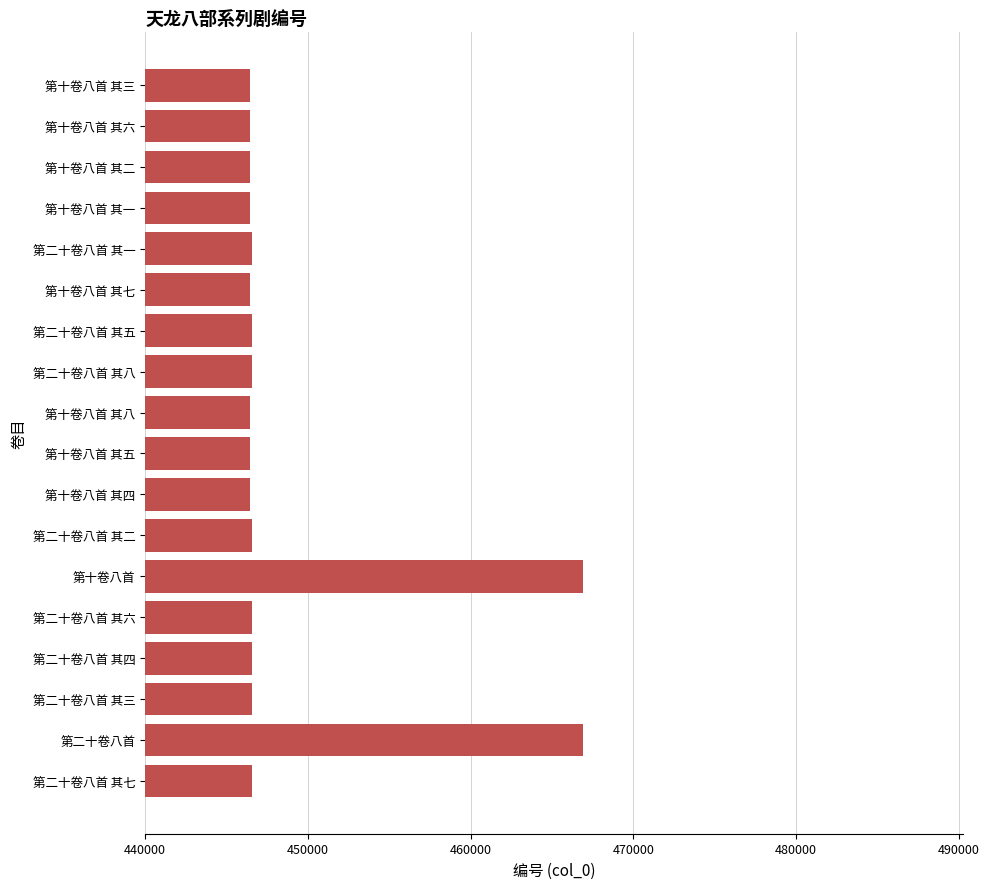

The value at 第十卷八首 其四 is 676629. True or false?

False